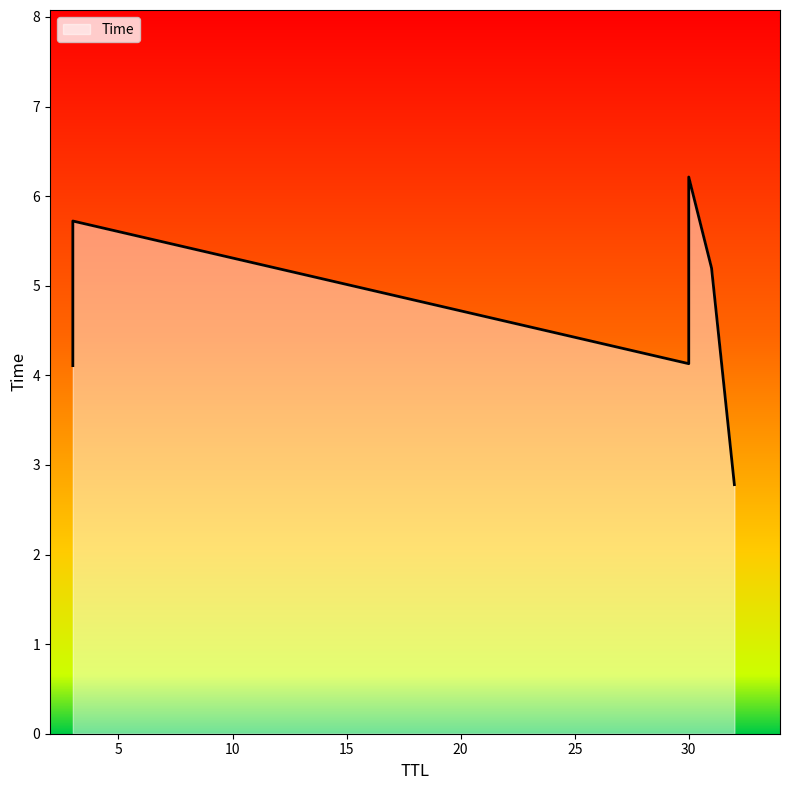

Where is the data nearest to the value 4?

3